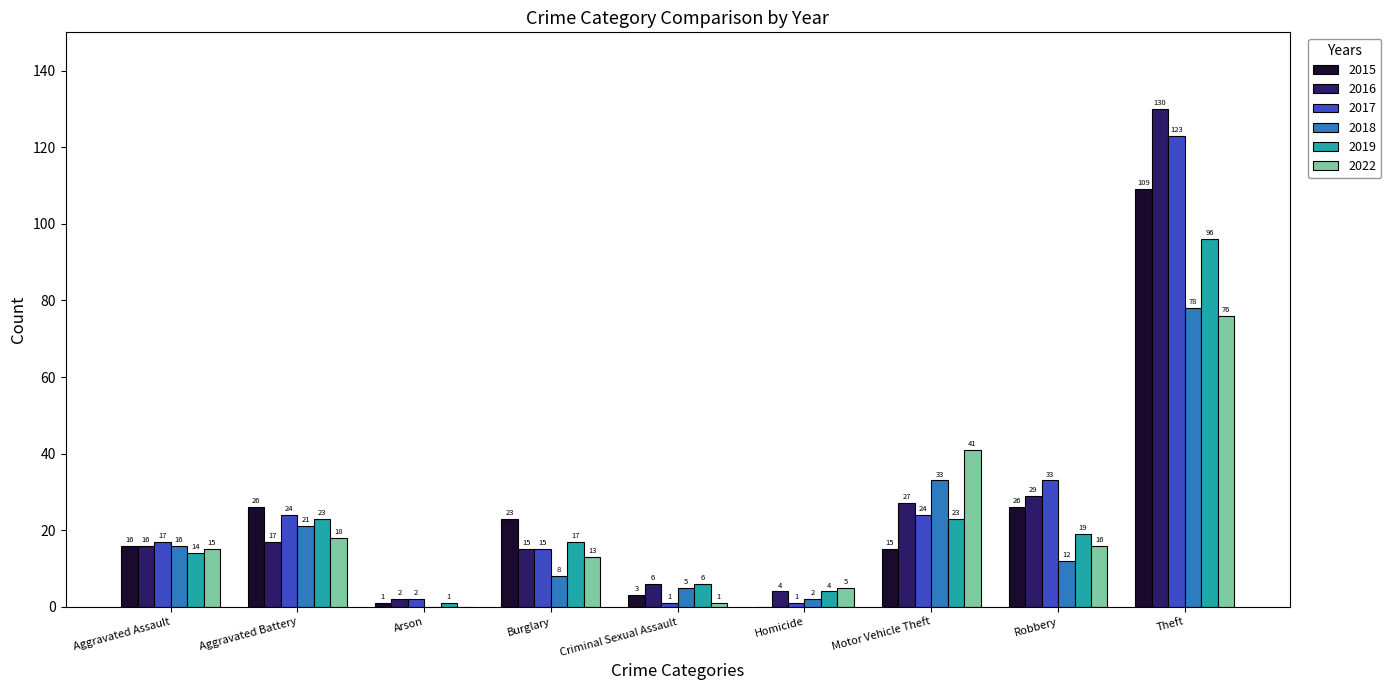

Where does the 2018 series first go above 12?

Aggravated Assault